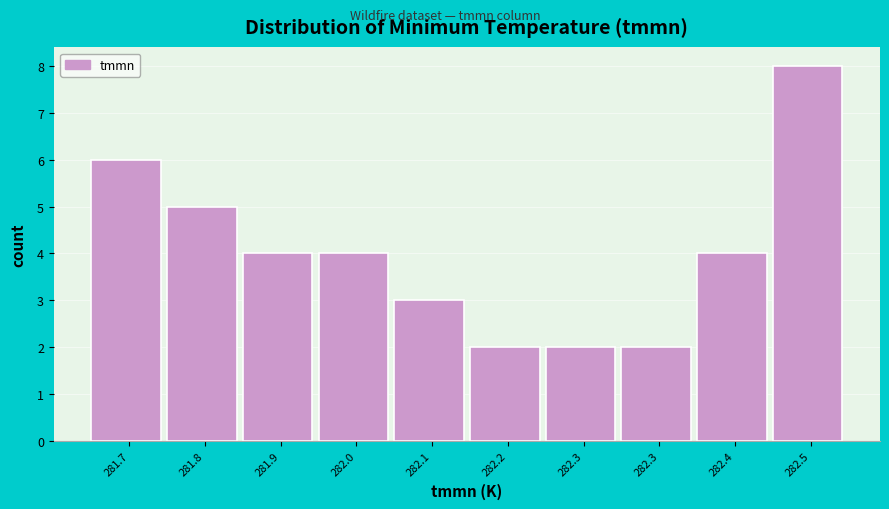

Does the chart contain any negative values?

No